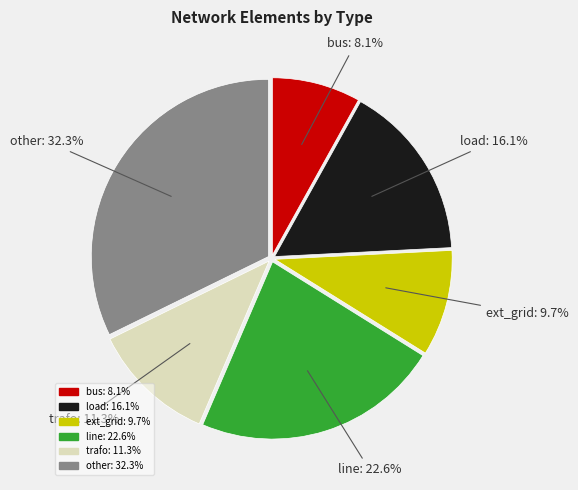

Rank the categories by value from lowest to highest.

bus, ext_grid, trafo, load, line, other